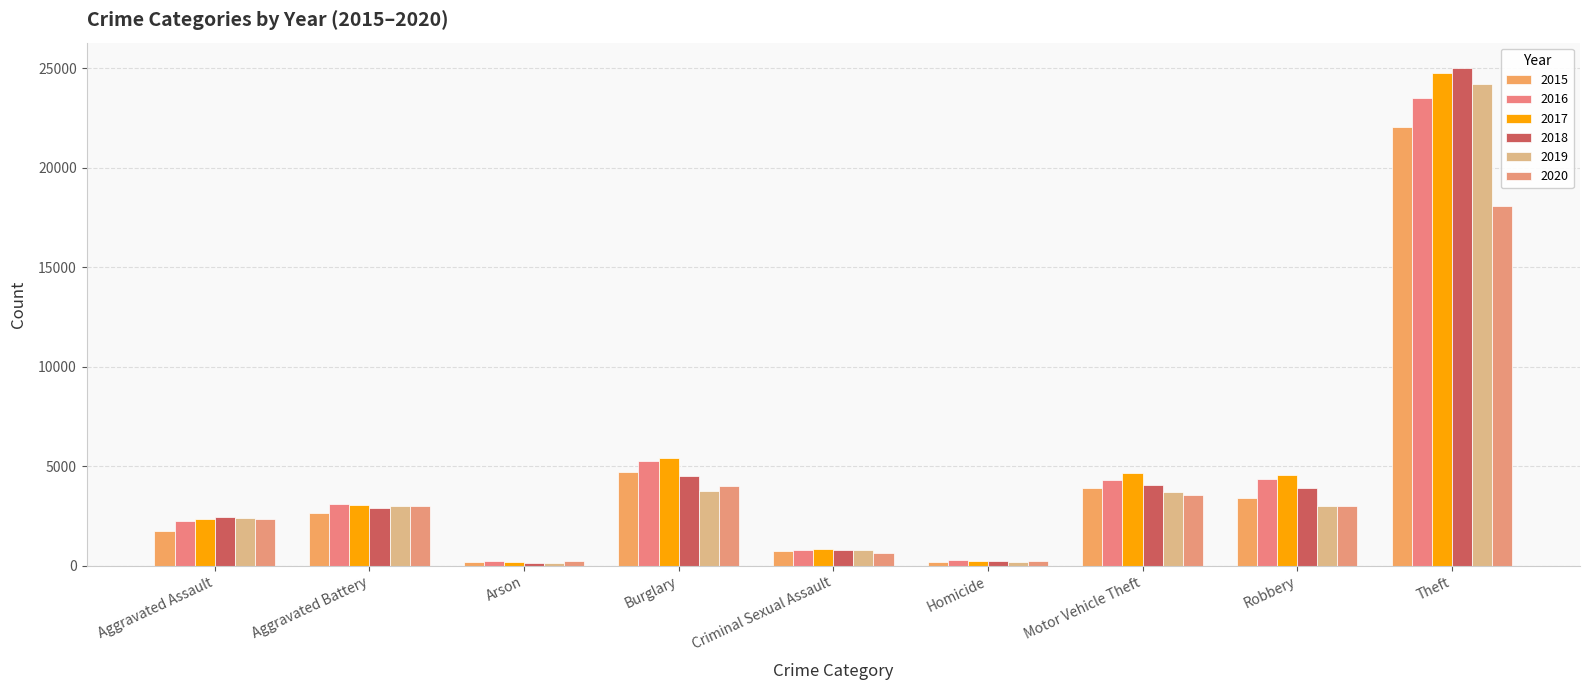

What are all the series names shown in the legend?

2015, 2016, 2017, 2018, 2019, 2020